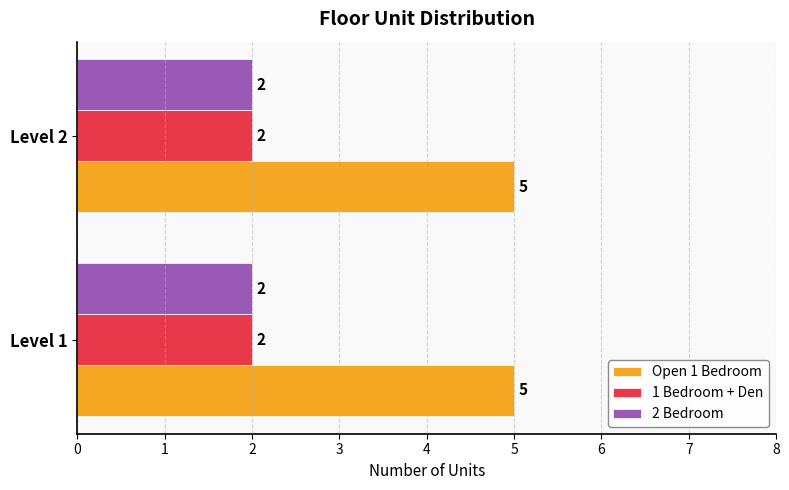

Which series has the largest total across all categories?

Open 1 Bedroom